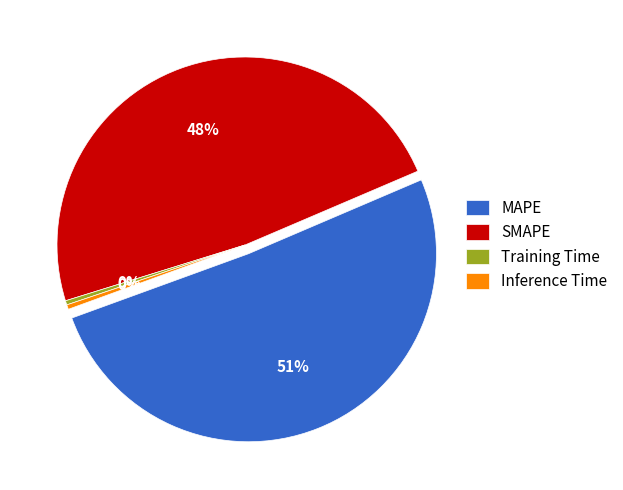

Is there a majority slice in this chart?

Yes